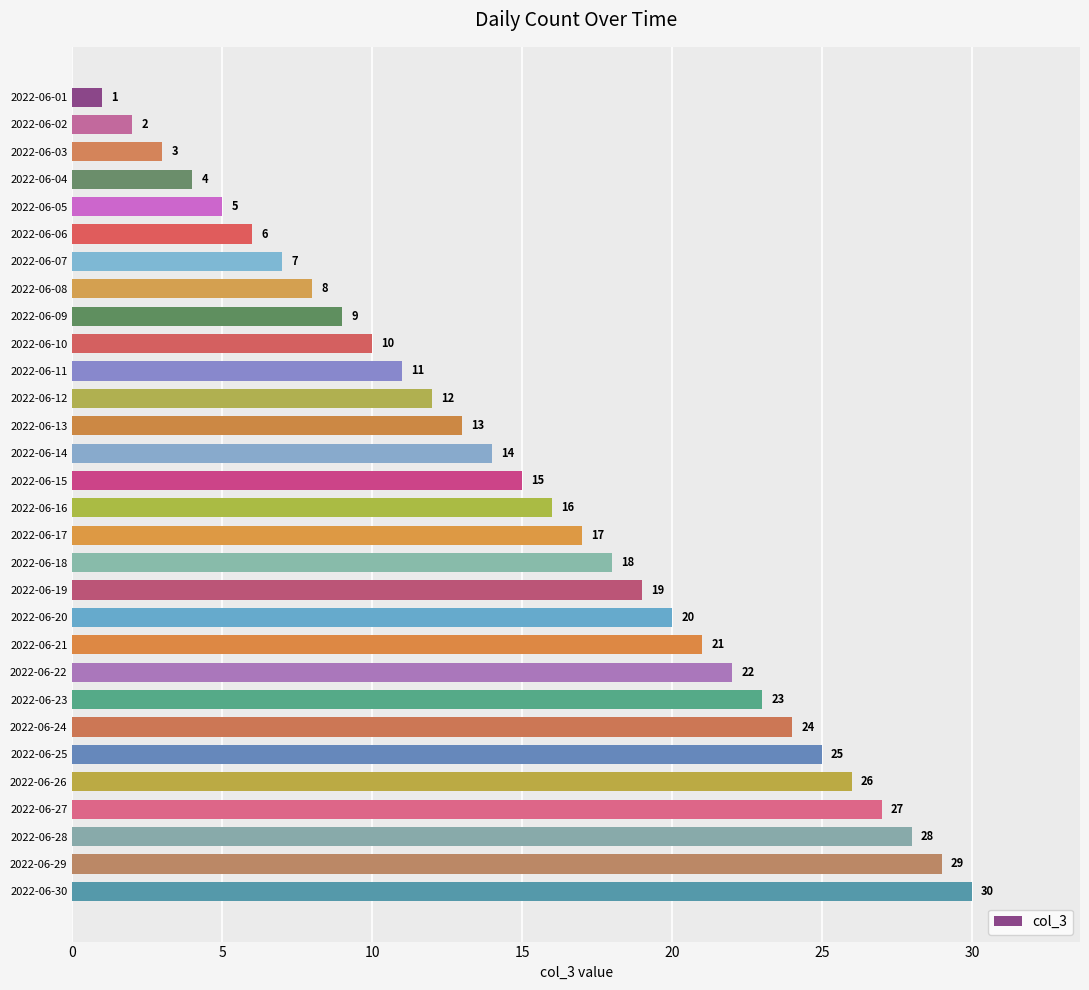

What is the difference between the second highest and second lowest values?

27